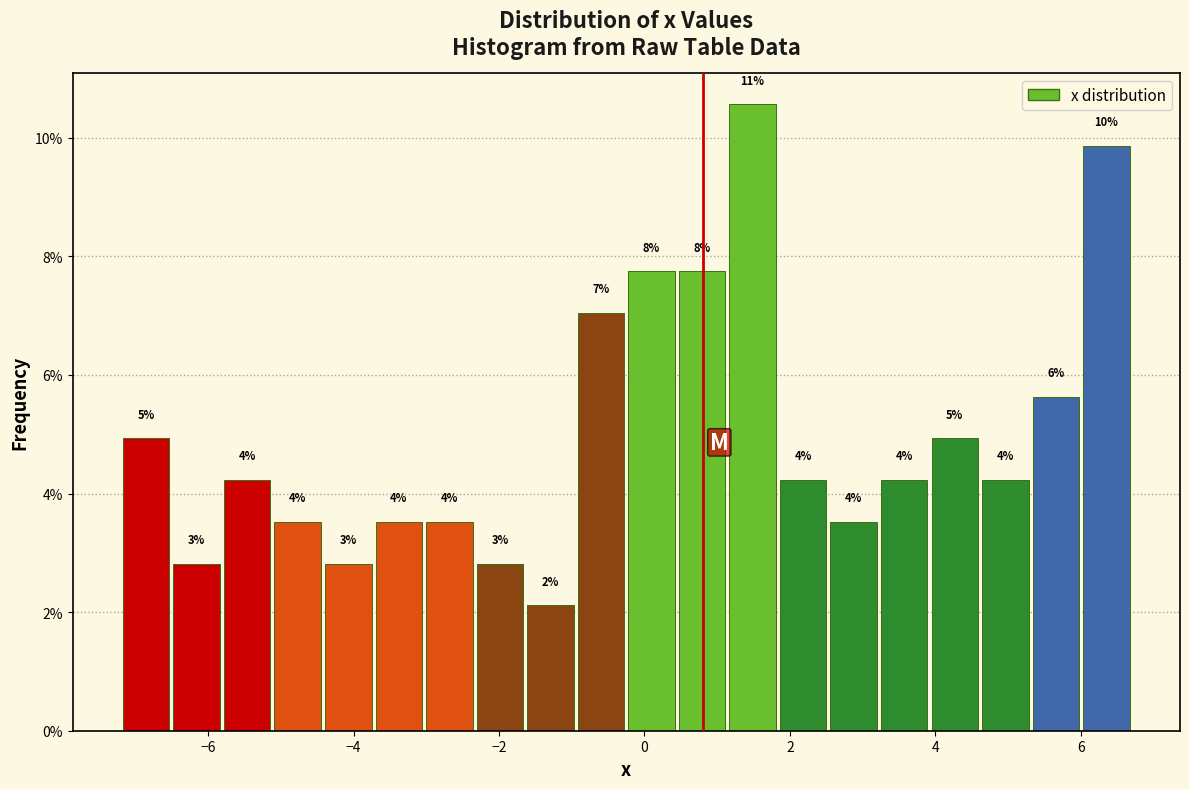

Read against the x-axis, roughly where is the centre of the tallest bar?

1.4